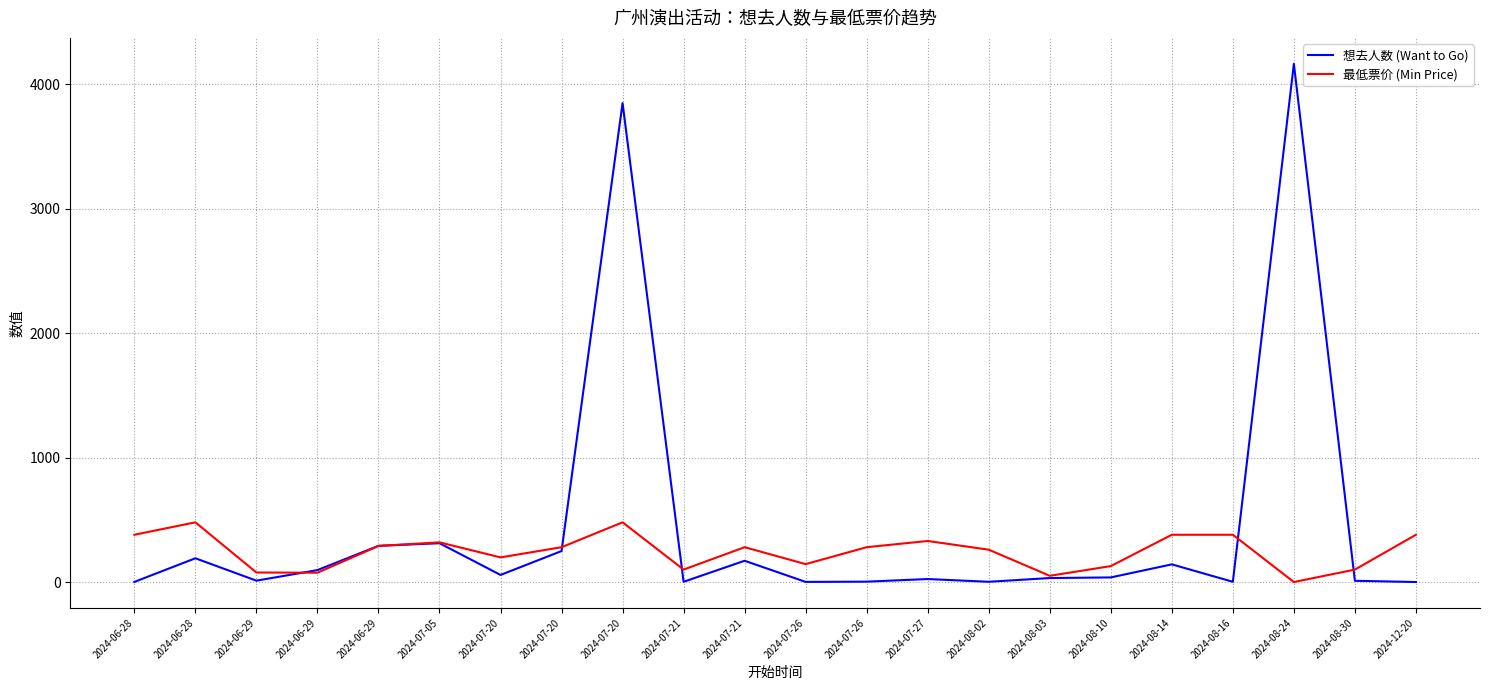

Does the chart display data point markers on the line(s)?

No